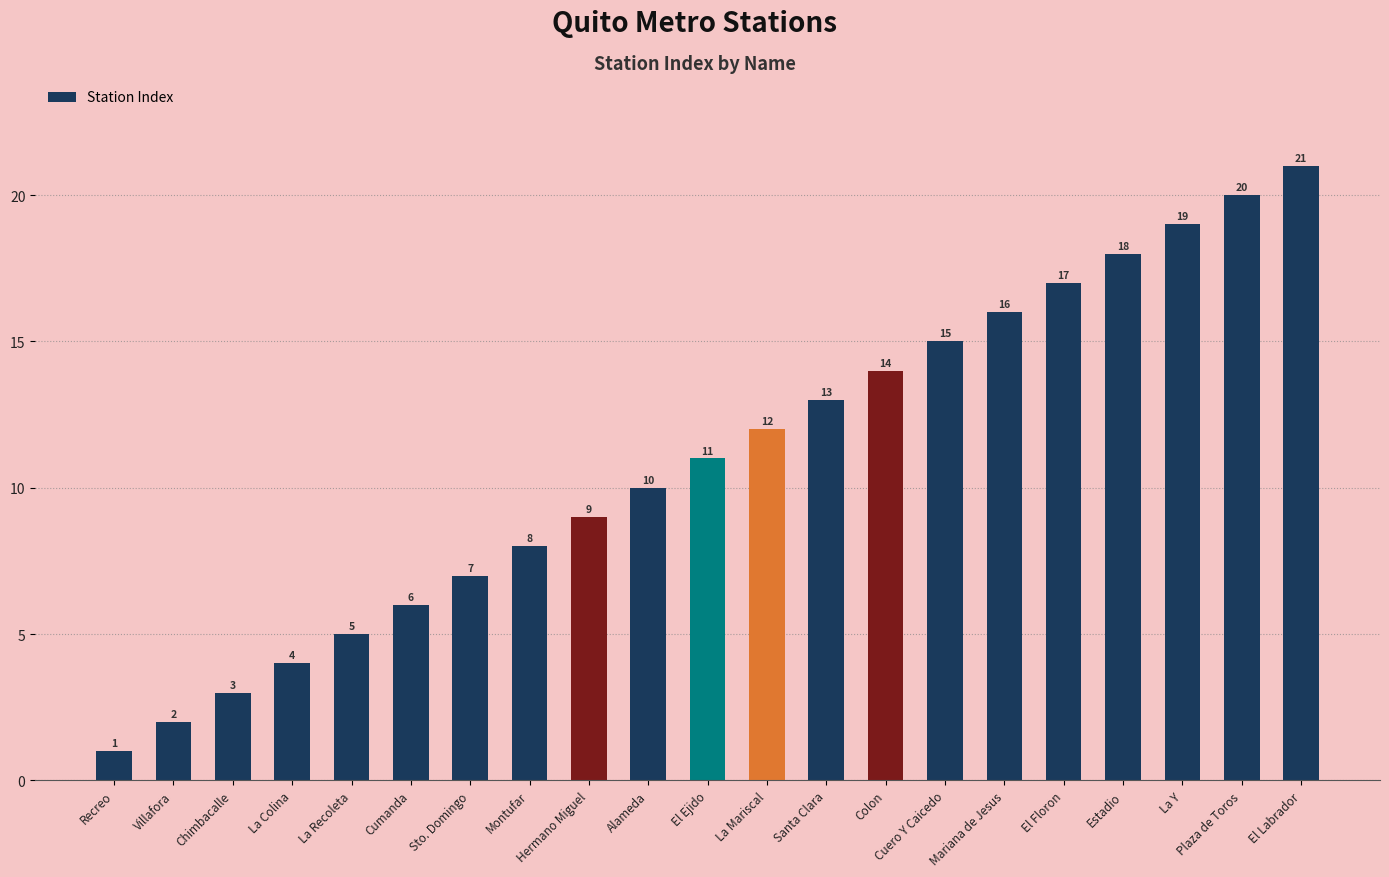

What is the greatest value displayed?

21